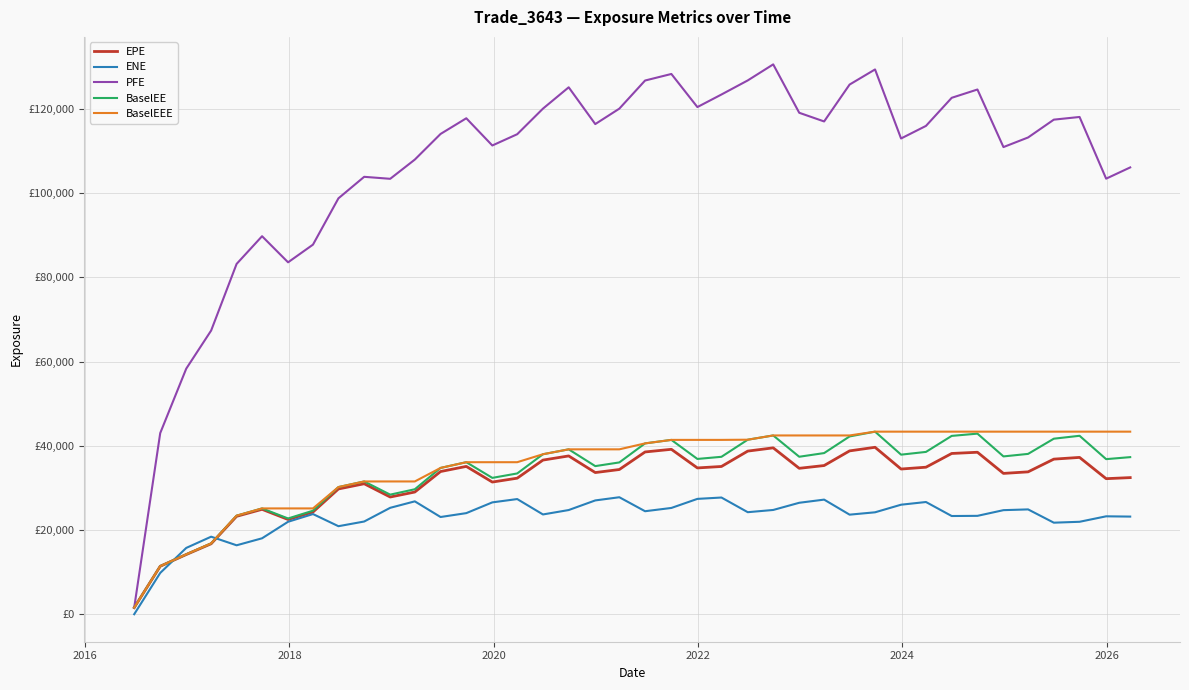

What are all the series names shown in the legend?

EPE, ENE, PFE, BaselEE, BaselEEE